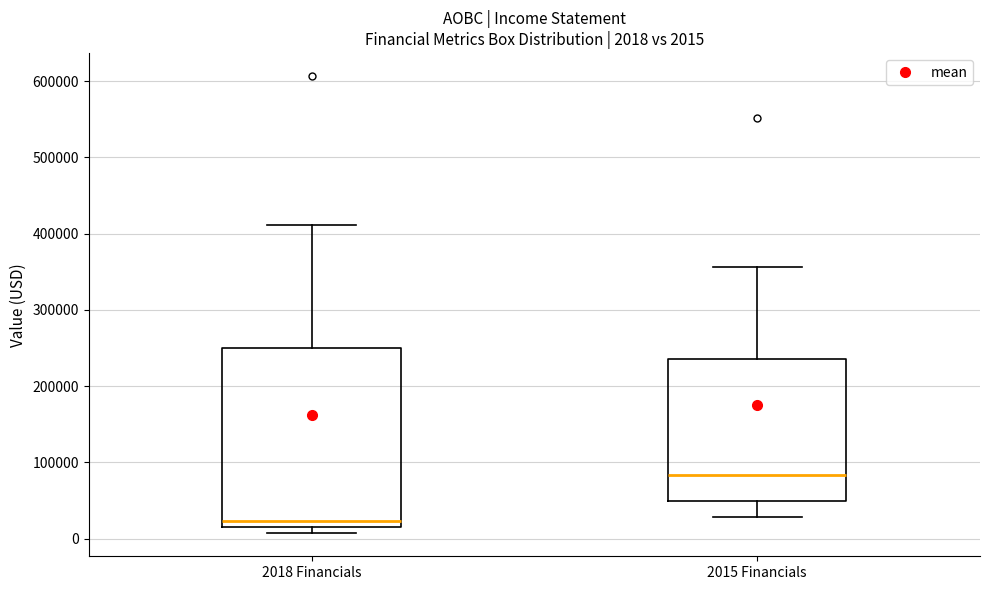

Which box has the lowest median line?

2018 Financials